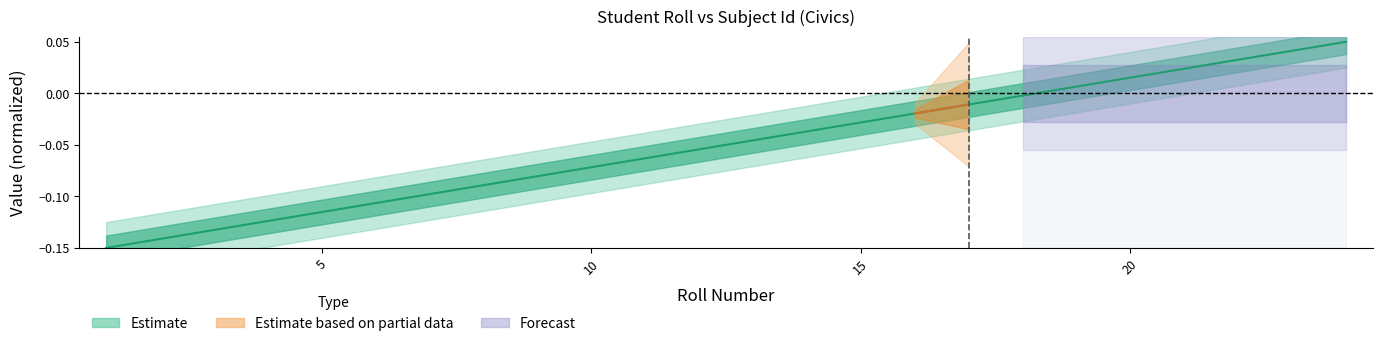

True or false: the data has more than 2 interior local peaks.

False